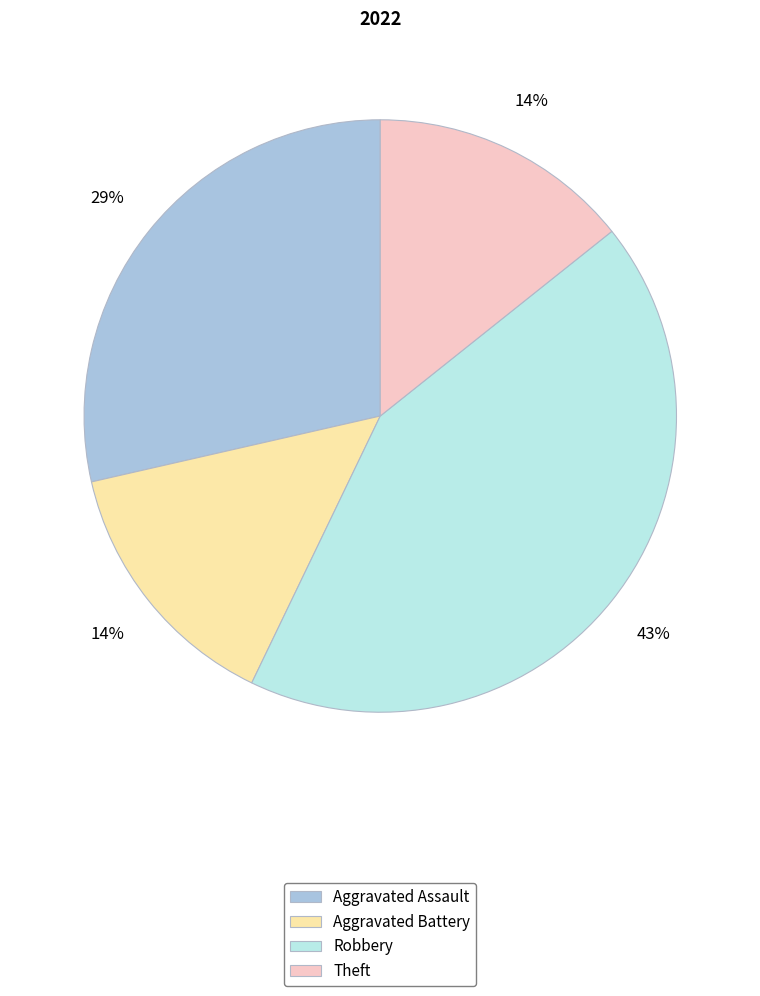

To the nearest percent, what portion does Aggravated Battery represent?

14%